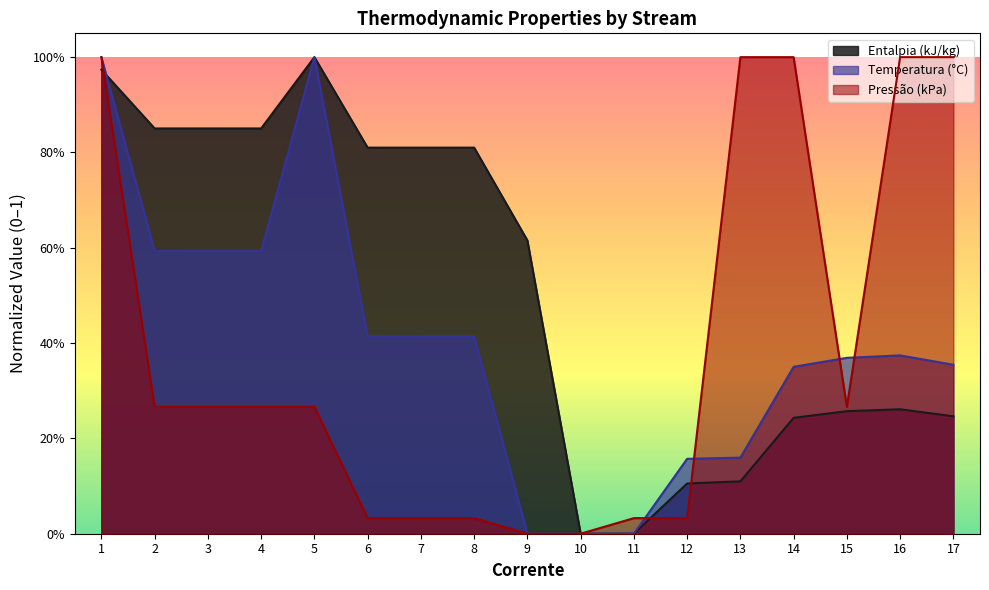

What is the difference between the maximum and second lowest values in the Temperatura (°C) series?

1.0